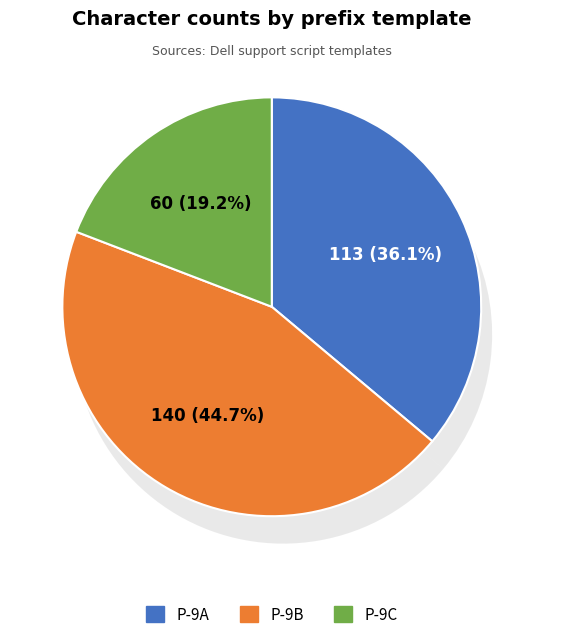

What percentage is the P-9B slice, to the nearest percent?

45%